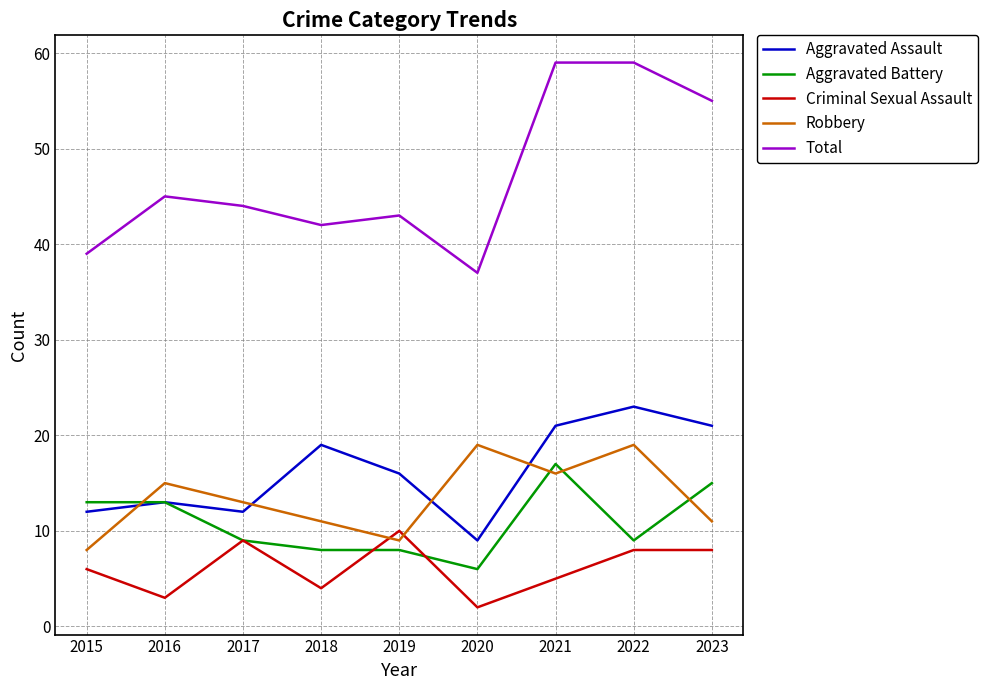

True or false: Total and Aggravated Battery cross at least once.

False